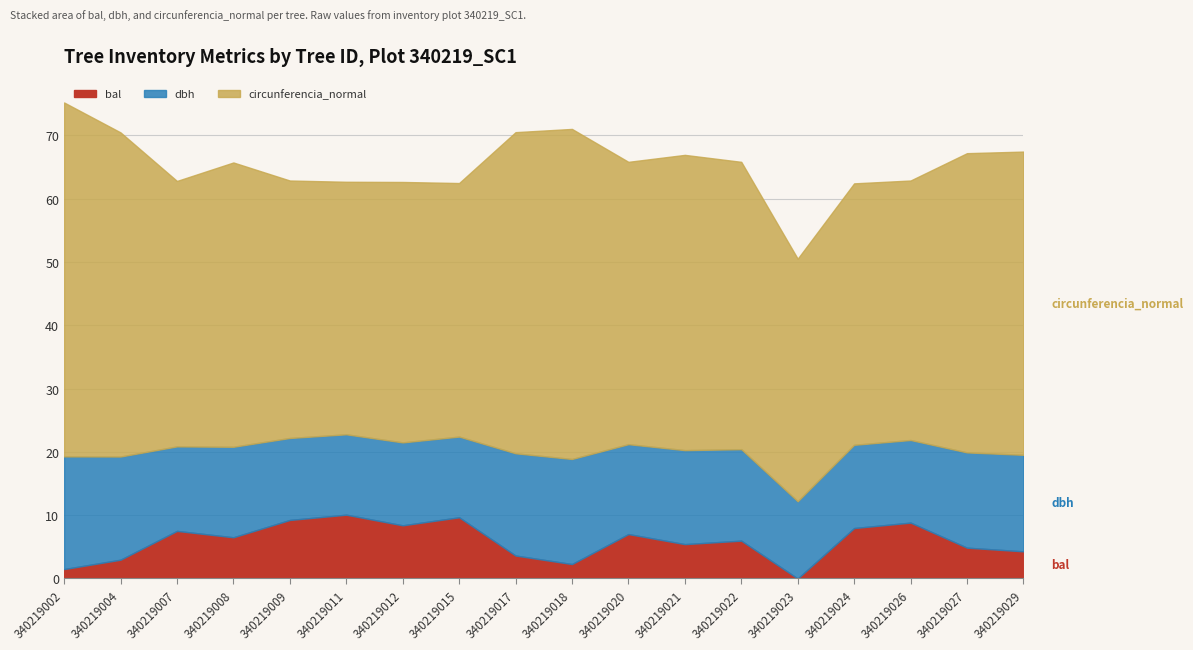

What is the average value of the dbh series?

14.3